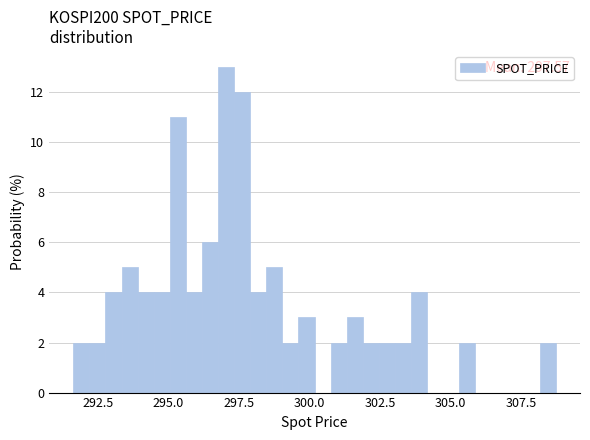

Around what value on the x-axis is the tallest bar? Give the approximate position of its centre, as read against the axis.

297.0